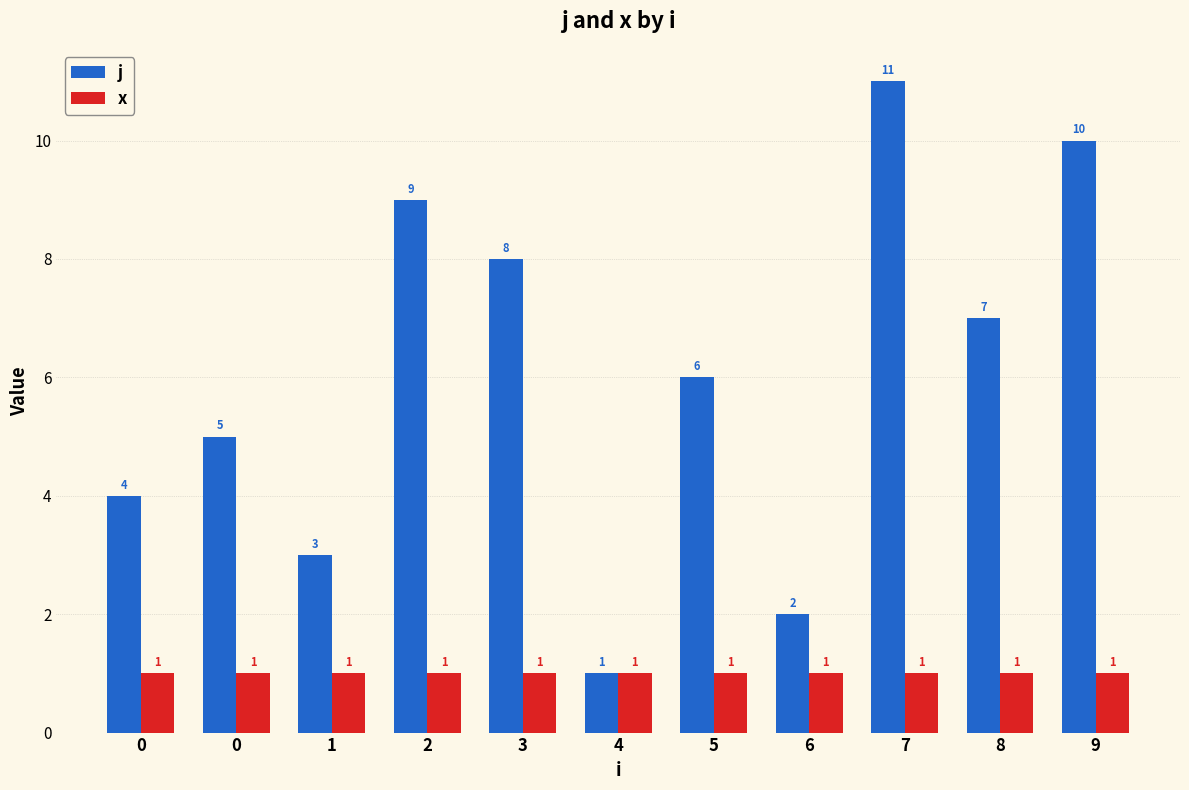

Rank the series by their maximum value, from highest to lowest.

j, x